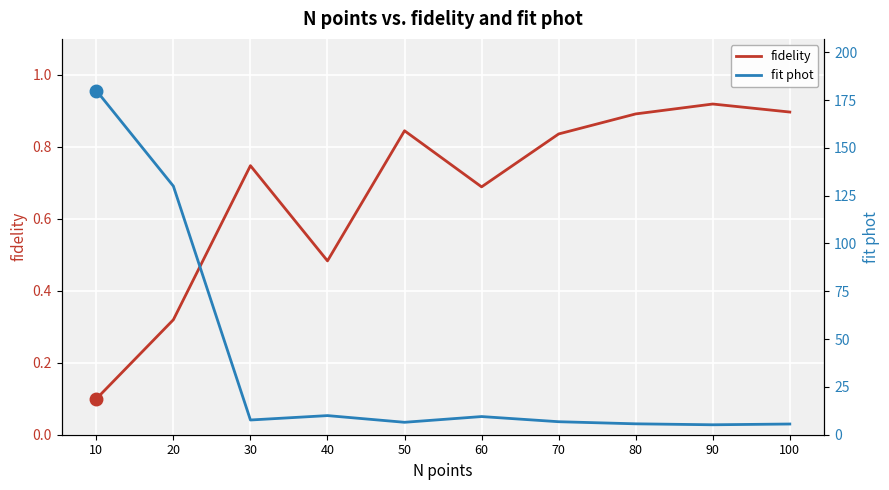

What is the difference between the second highest and second lowest values in the fit phot series?

124.4